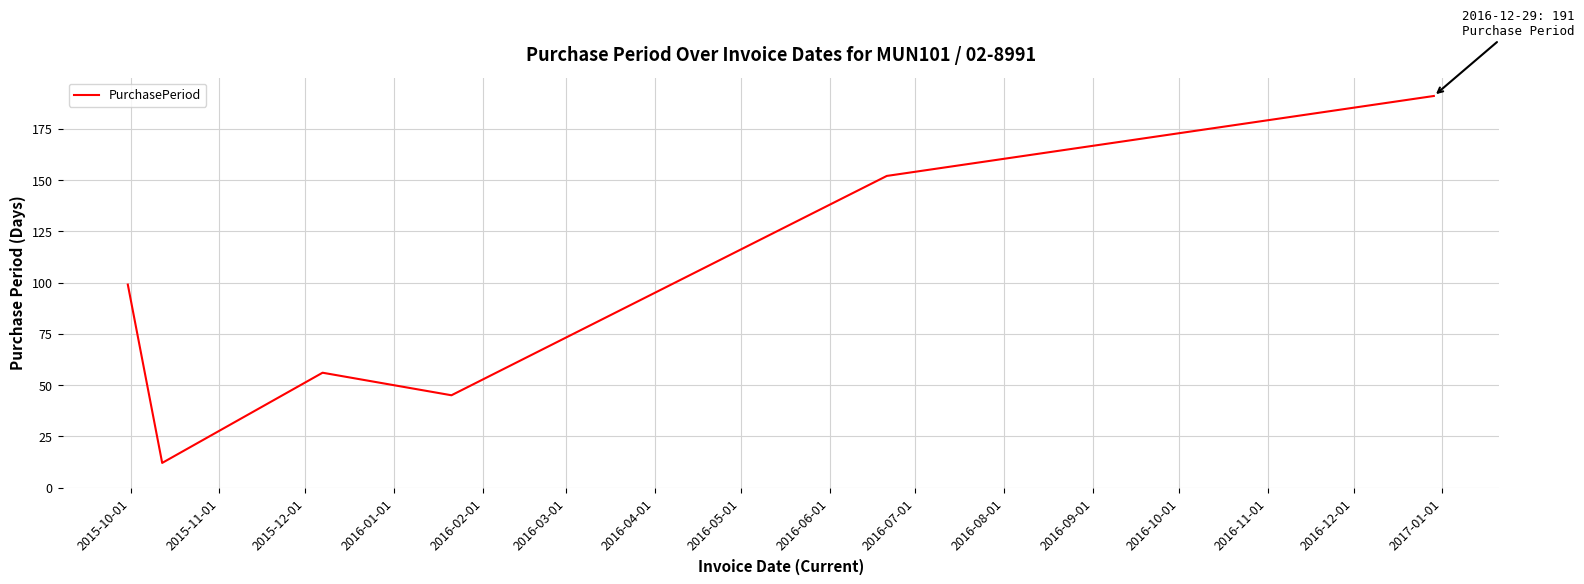

What is the smallest value displayed?

12